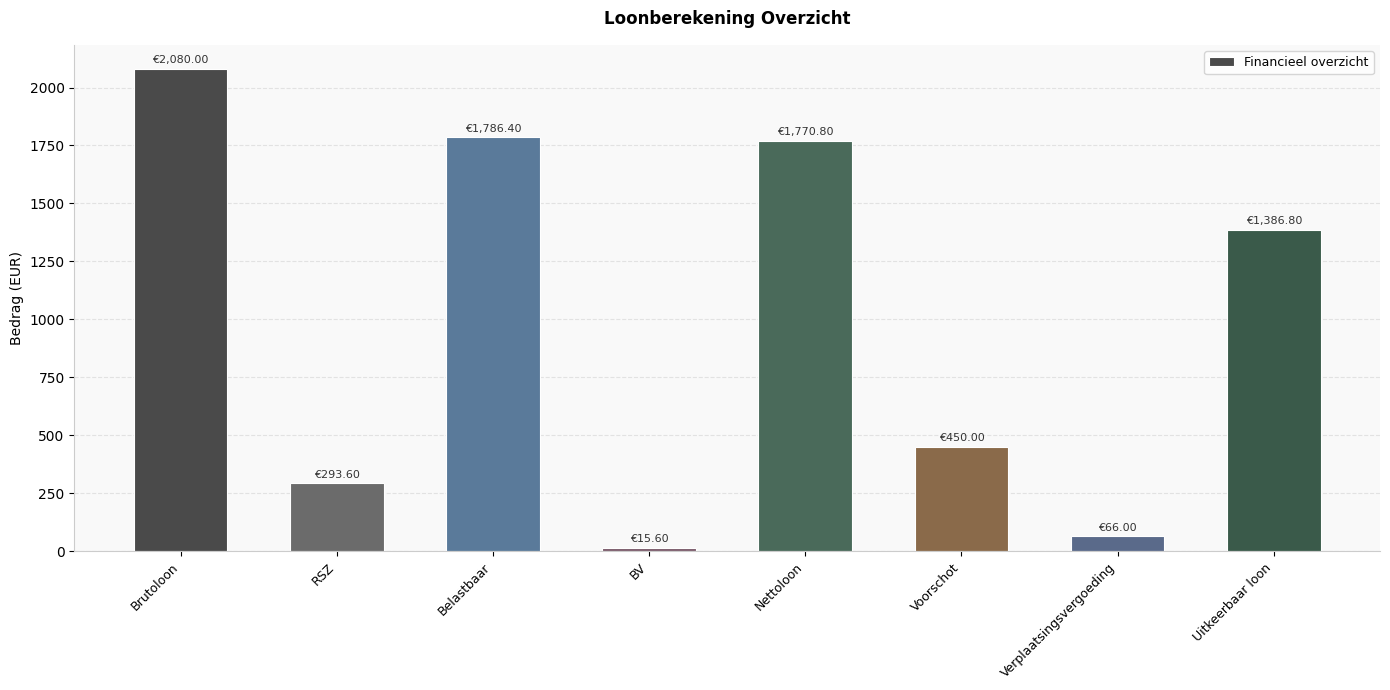

The chart shows a value of 3359.9 at Brutoloon. True or false?

False